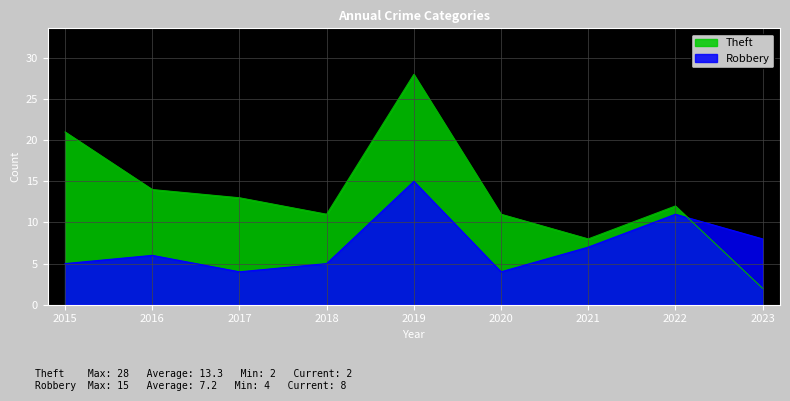

How many times do Theft and Robbery cross each other?

1